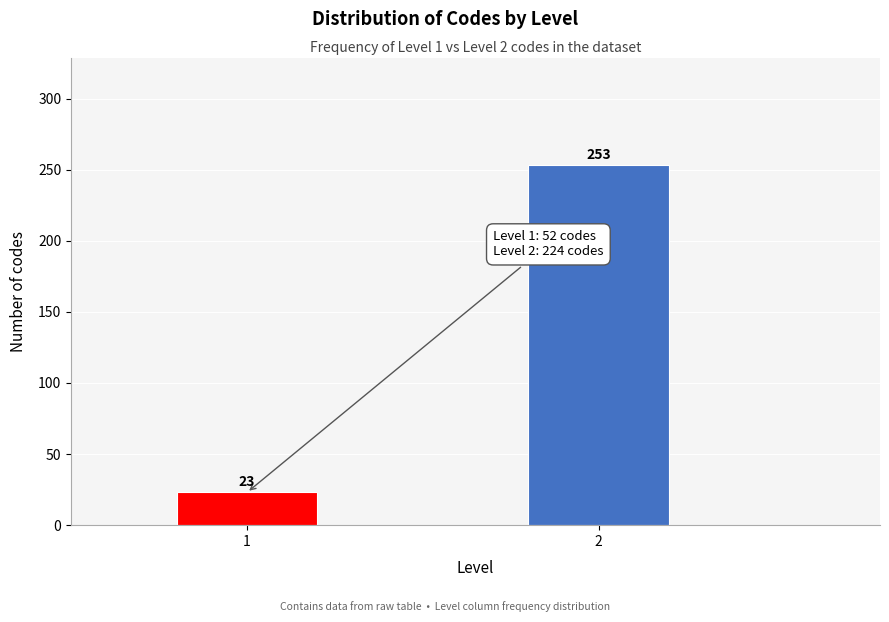

Reading left to right, extract all data points from this chart.

23	253